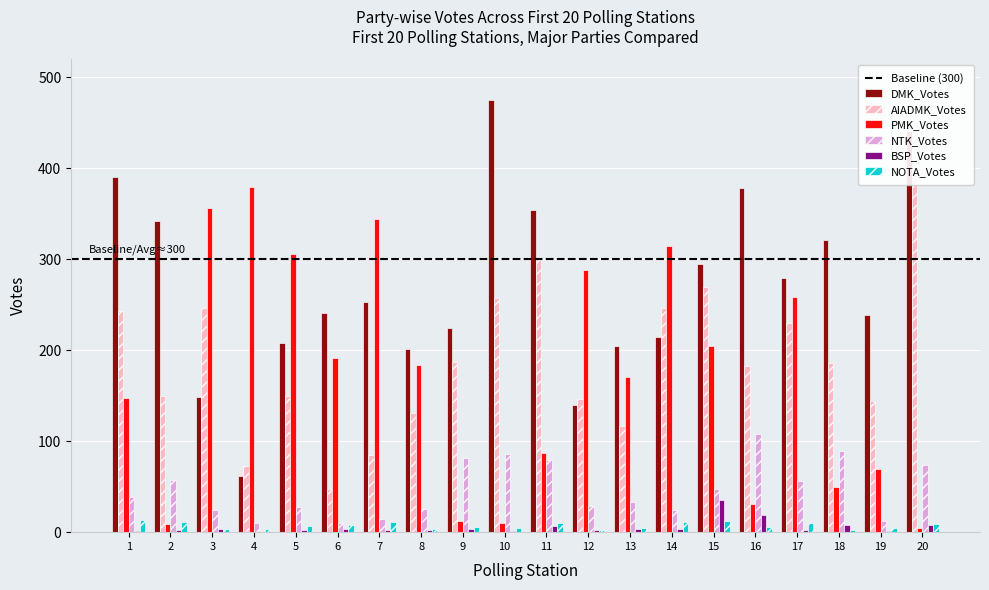

How many data points in AIADMK_Votes are less than 186?

10